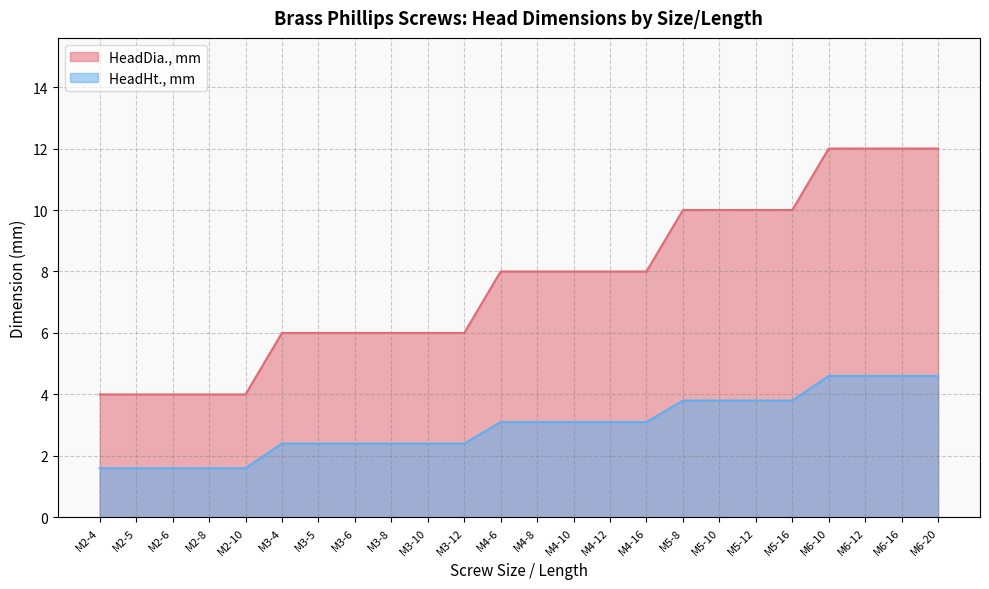

Rank the categories by HeadHt., mm value from lowest to highest.

M2-4, M2-5, M2-6, M2-8, M2-10, M3-4, M3-5, M3-6, M3-8, M3-10, M3-12, M4-6, M4-8, M4-10, M4-12, M4-16, M5-8, M5-10, M5-12, M5-16, M6-10, M6-12, M6-16, M6-20